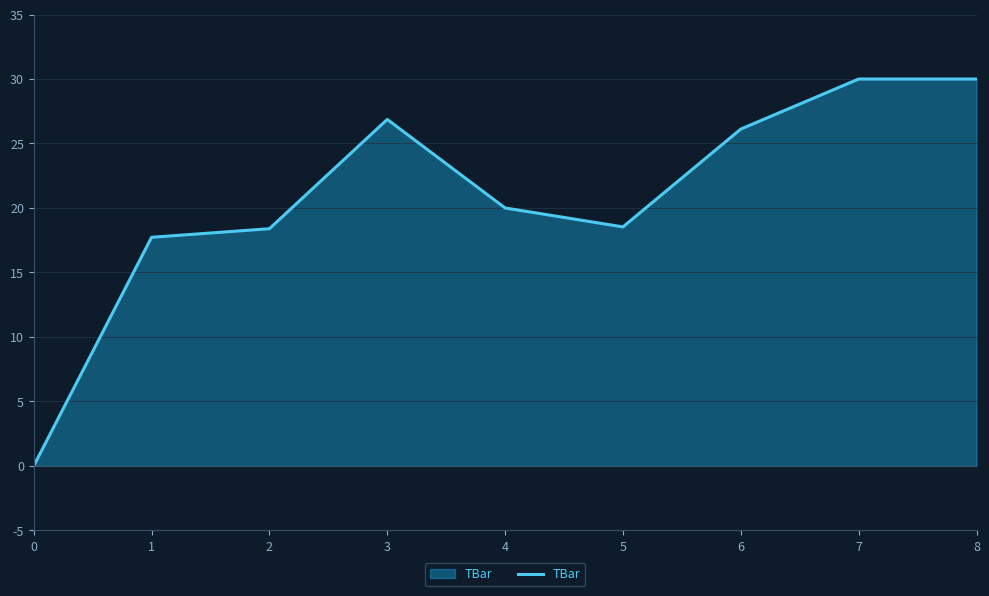

The value at 6 is 17.6. True or false?

False